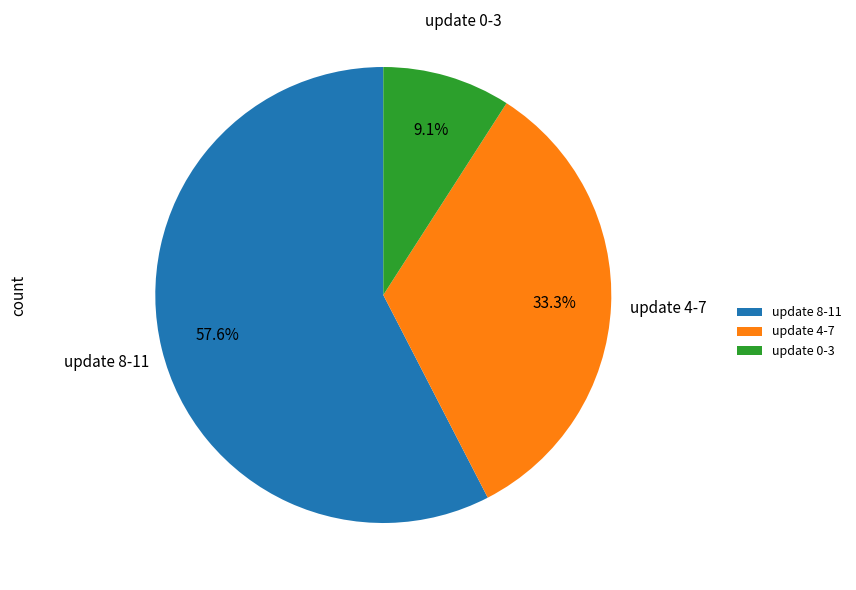

Count the number of slices in the pie.

3